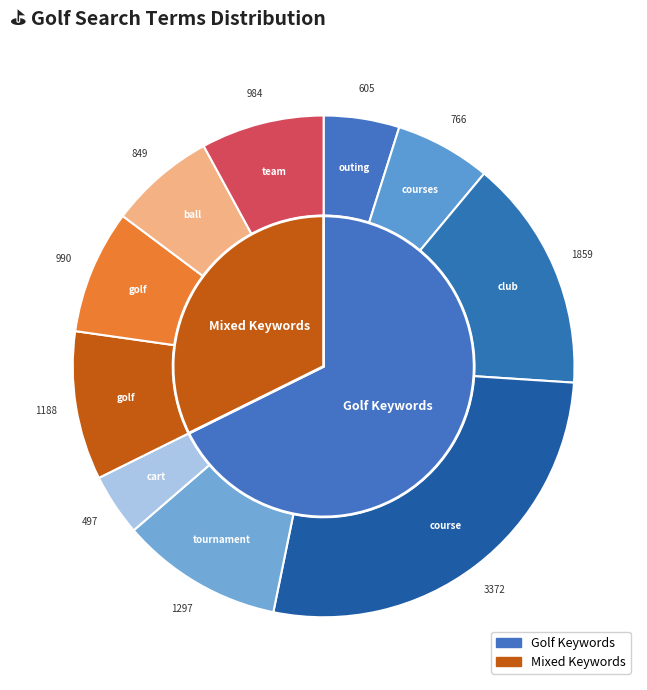

Is golf outing the majority of the pie?

No